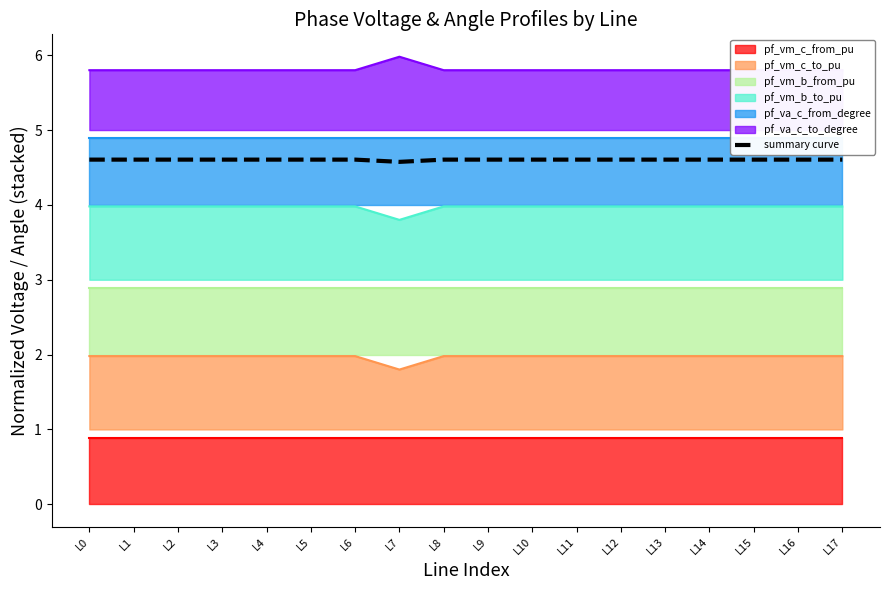

How many categories are shown in the chart?

18